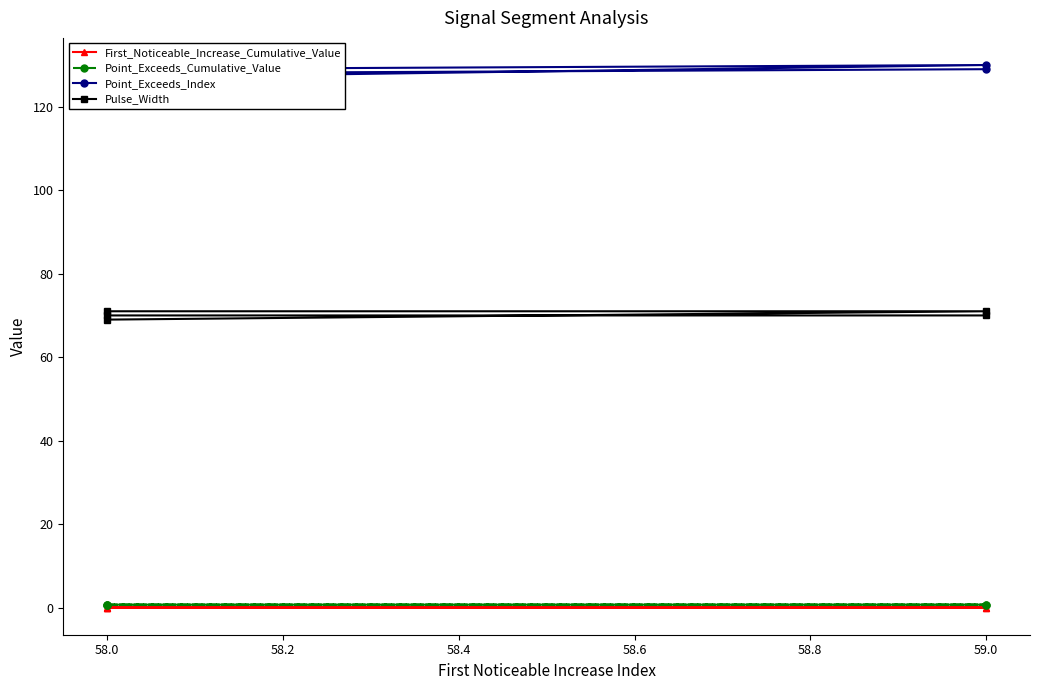

The Point_Exceeds_Index series shows 69.2 at 58.0. True or false?

False